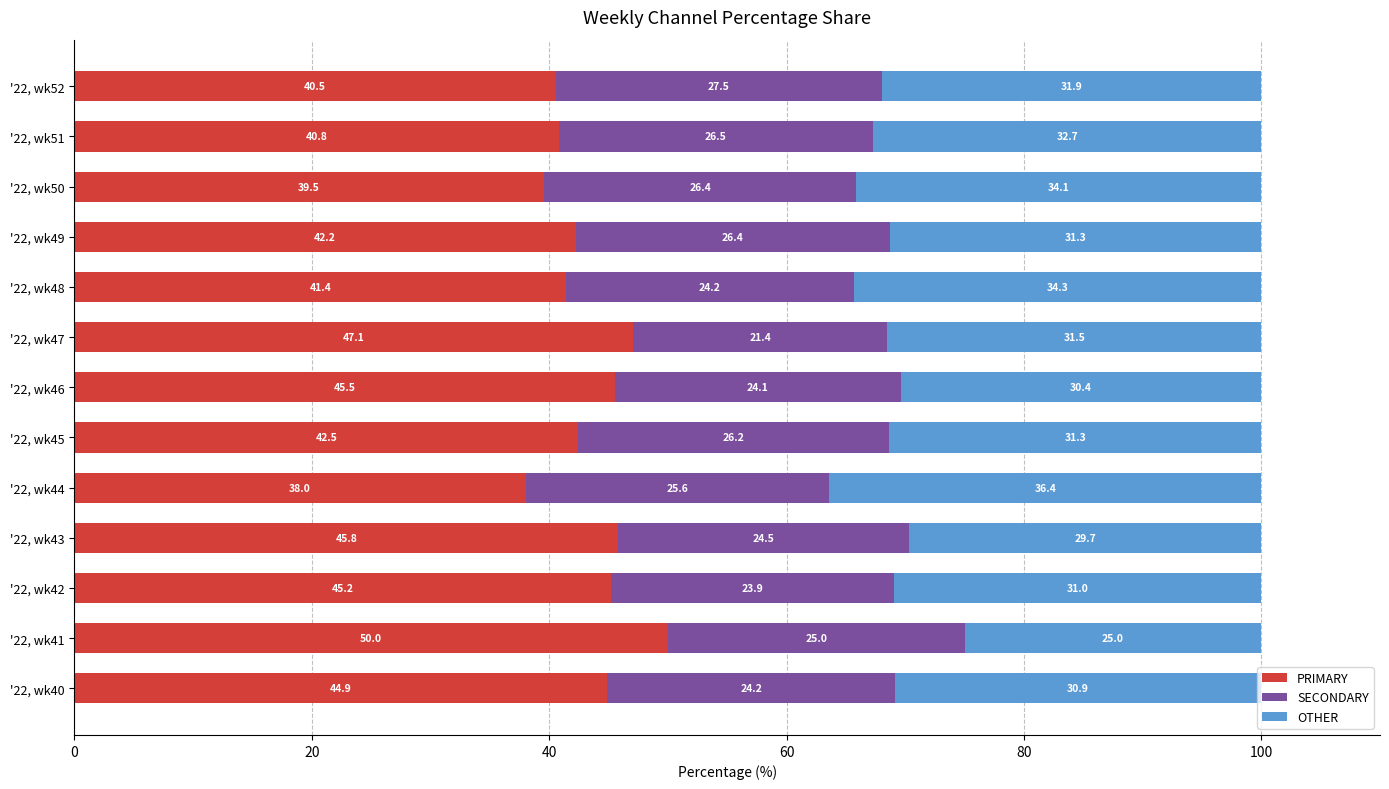

What is the approximate value of PRIMARY at '22, wk42?

45.2